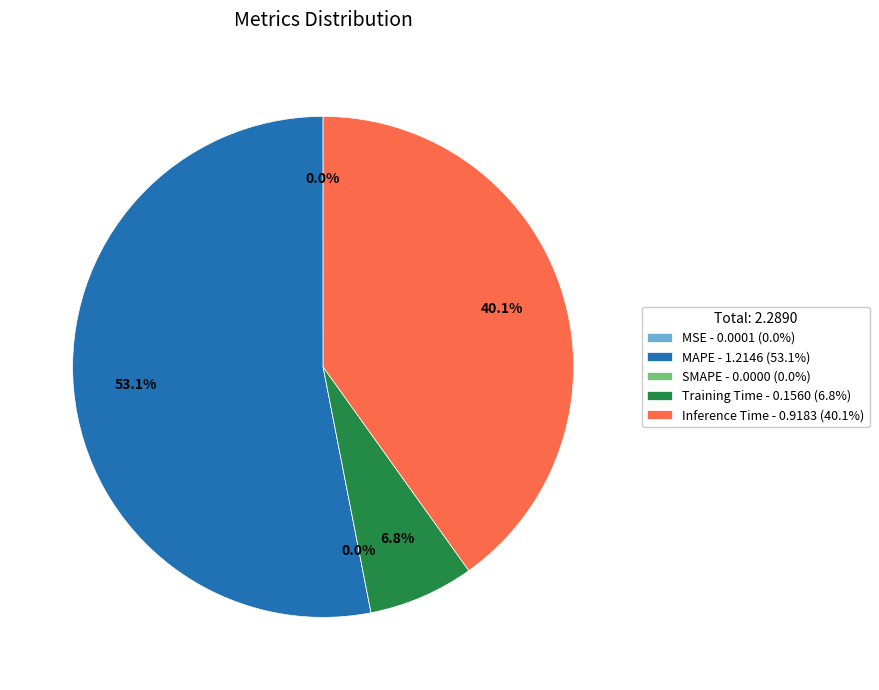

The SMAPE slice represents 0% of the pie. True or false?

True